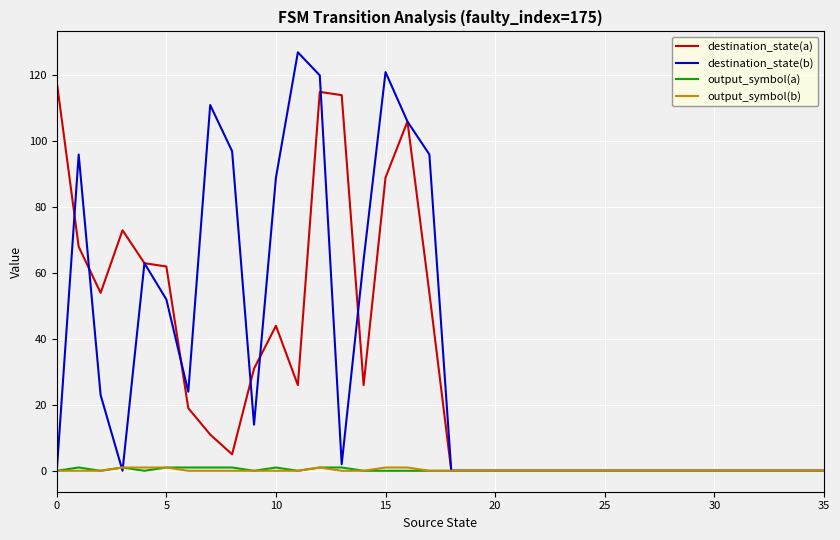

Reading left to right, transcribe all the data shown in this chart.

destination_state(a): 118	68	54	73	63	62	19	11	5	31	44	26	115	114	26	89	106	54	0	0	0	0	0	0	0	0	0	0	0	0	0	0	0	0	0	0
destination_state(b): 0	96	23	0	63	52	24	111	97	14	89	127	120	2	64	121	106	96	0	0	0	0	0	0	0	0	0	0	0	0	0	0	0	0	0	0
output_symbol(a): 0	1	0	1	0	1	1	1	1	0	1	0	1	1	0	0	0	0	0	0	0	0	0	0	0	0	0	0	0	0	0	0	0	0	0	0
output_symbol(b): 0	0	0	1	1	1	0	0	0	0	0	0	1	0	0	1	1	0	0	0	0	0	0	0	0	0	0	0	0	0	0	0	0	0	0	0